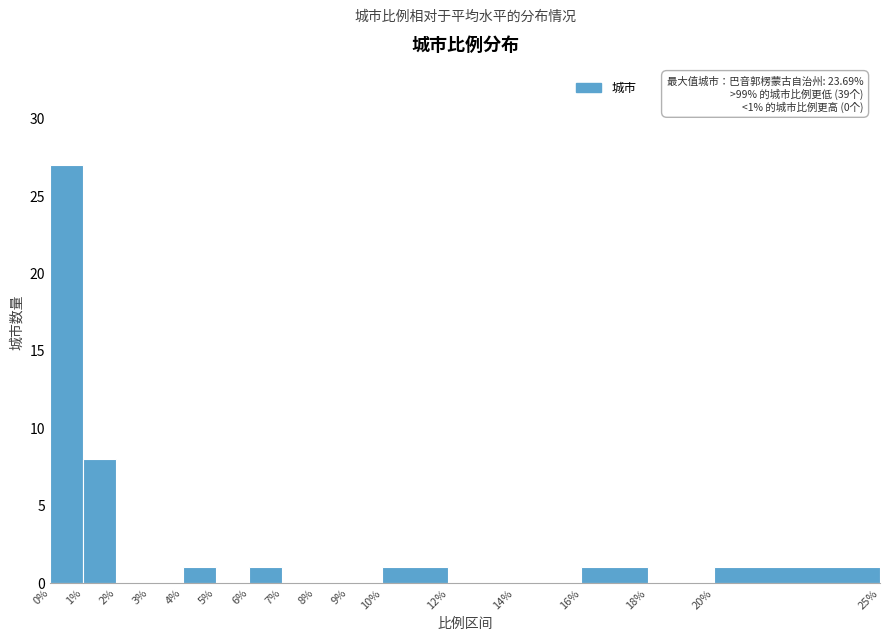

Over which range of the x-axis is the bar tallest?

0% to 1%